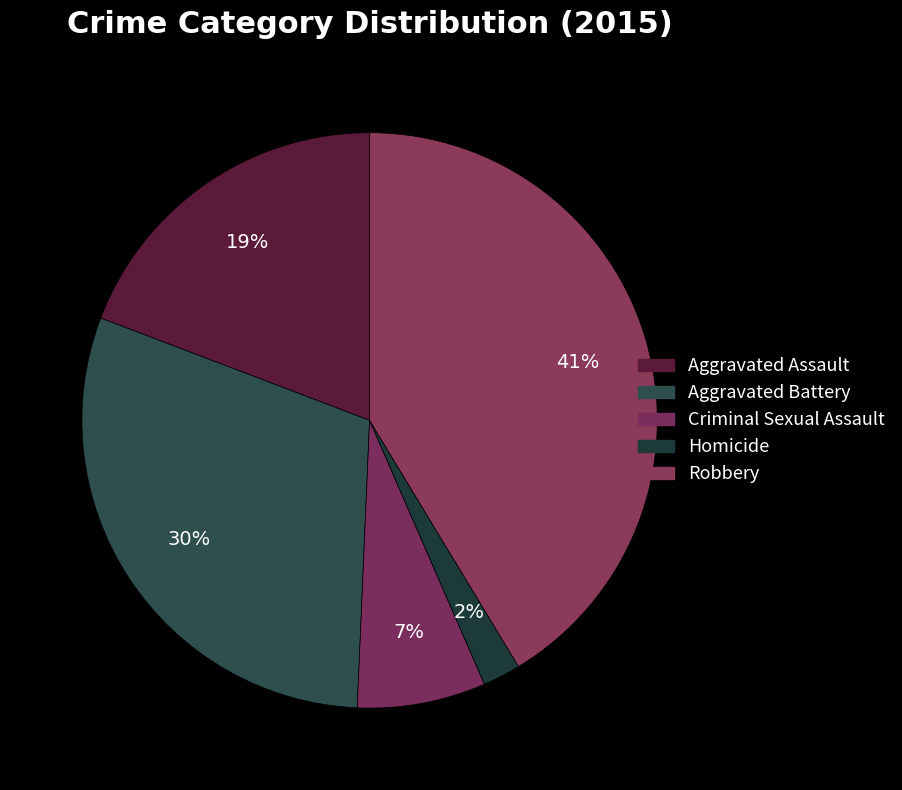

Does Aggravated Assault account for over 50% of the chart?

No